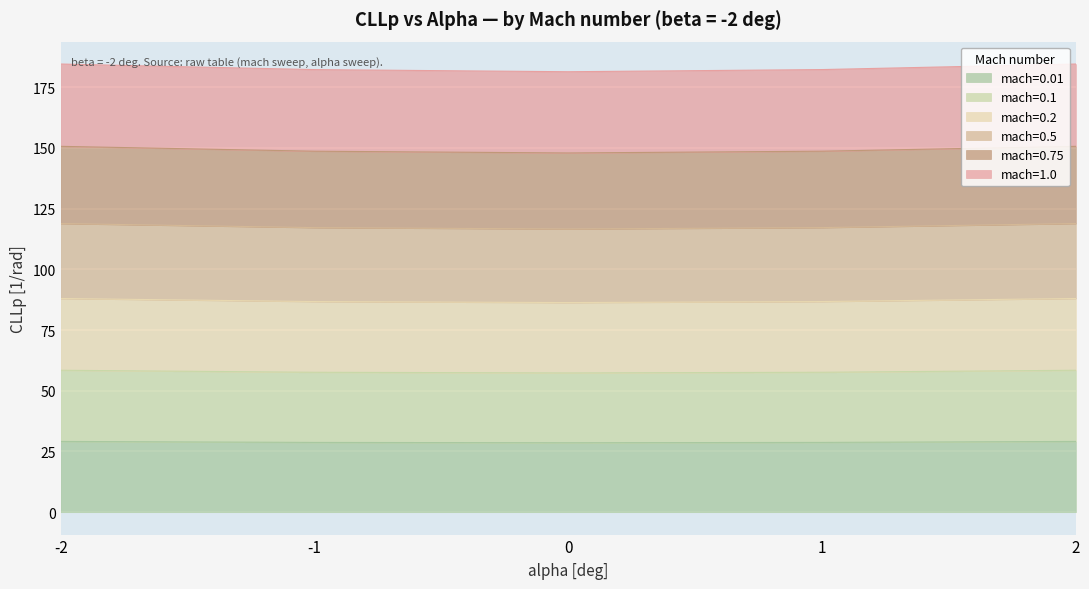

What is the maximum value for mach=0.01?

29.1